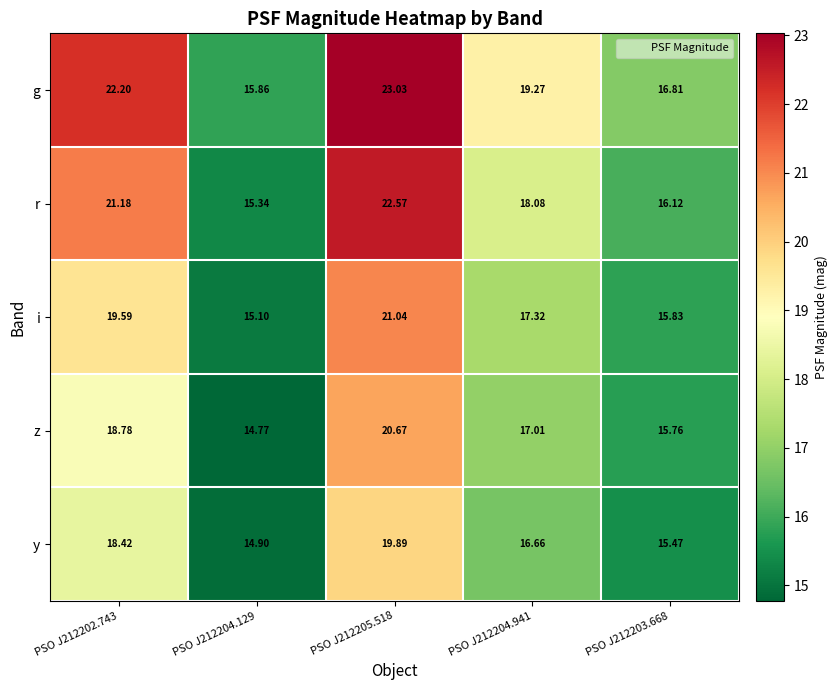

Rank the series by their maximum value, from highest to lowest.

g, r, i, z, y